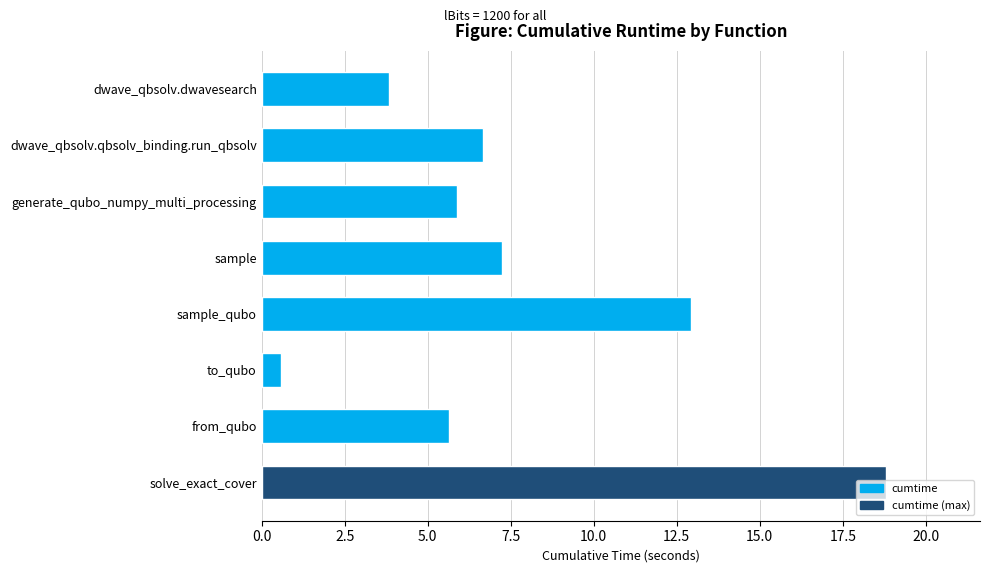

What is the ratio of the value at dwave_qbsolv.dwavesearch to the value at sample?

0.5